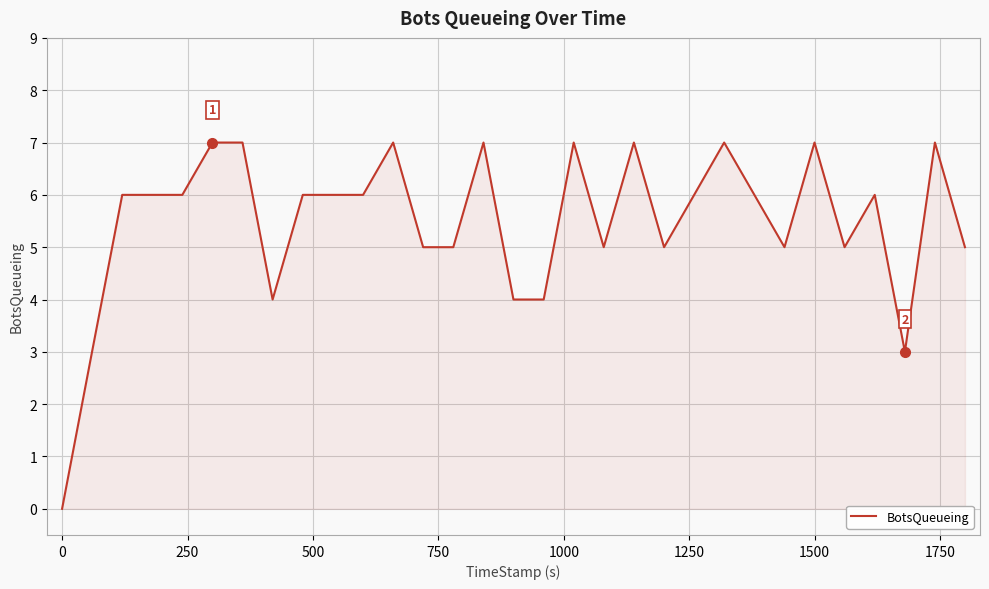

What is the greatest value displayed?

7